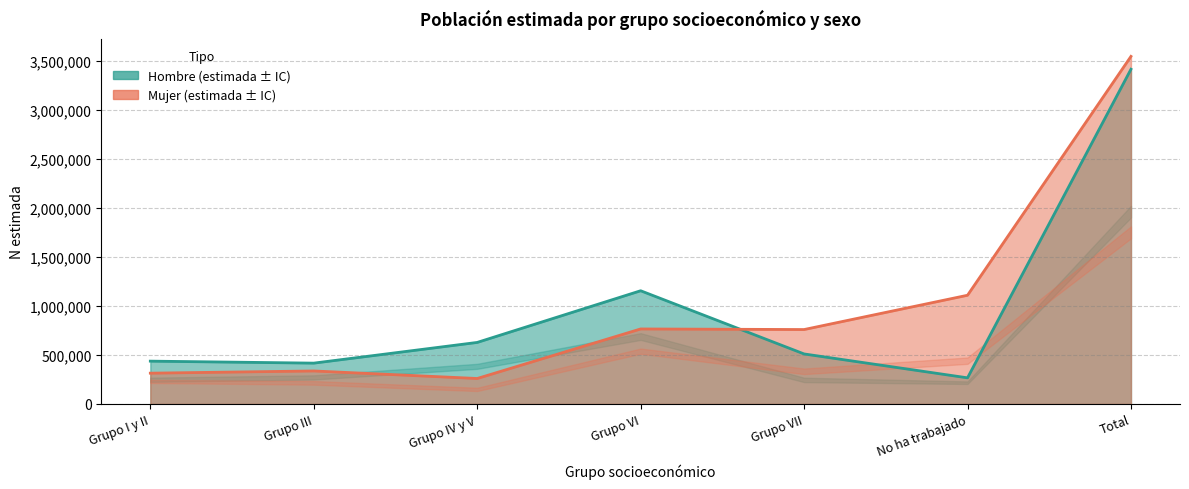

At which category does Hombre N (lim inf IC) reach its first local valley?

No ha trabajado